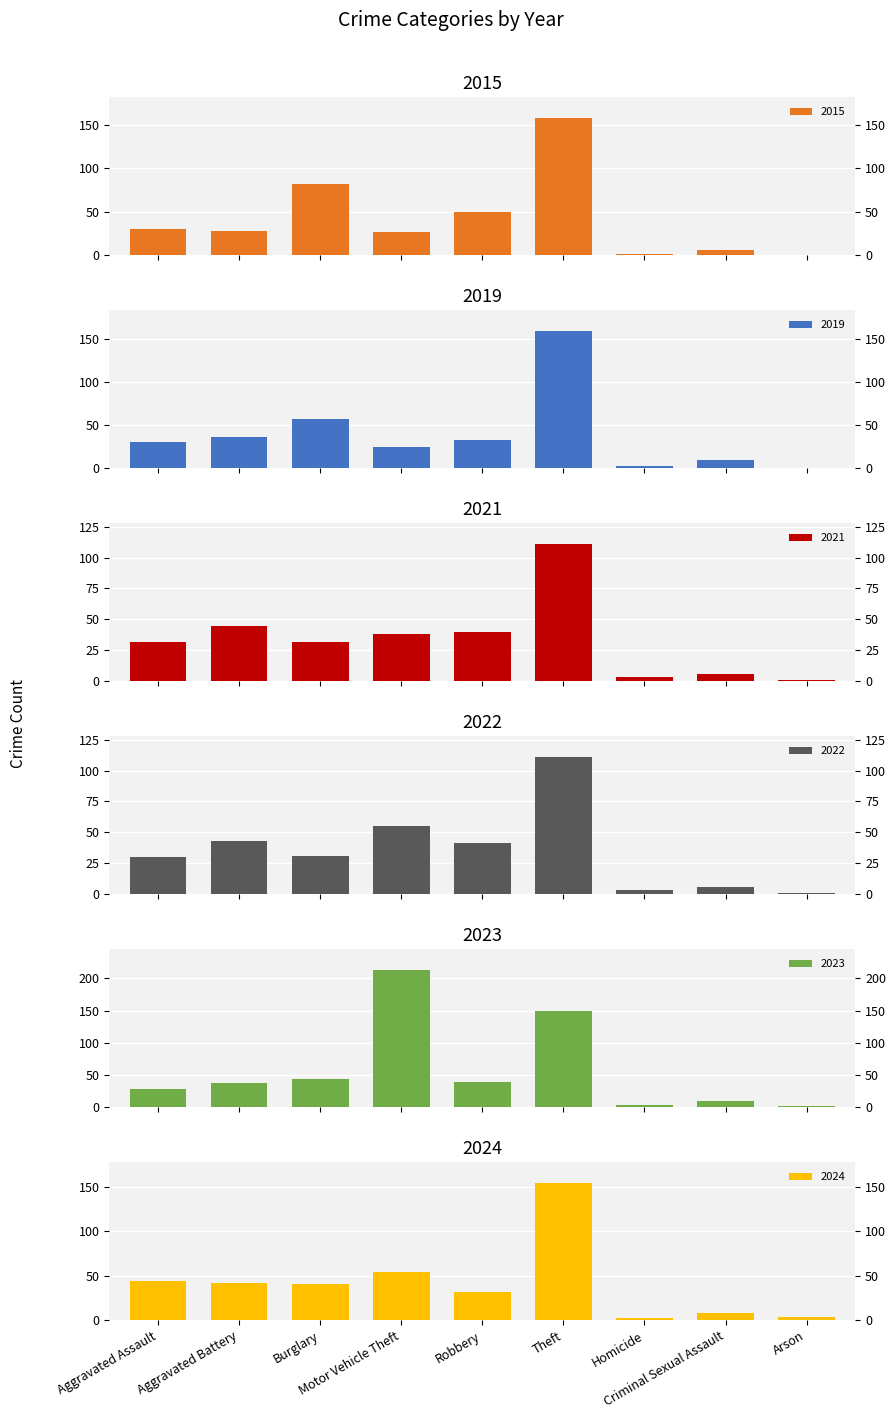

How many data points in 2021 are above 32?

4